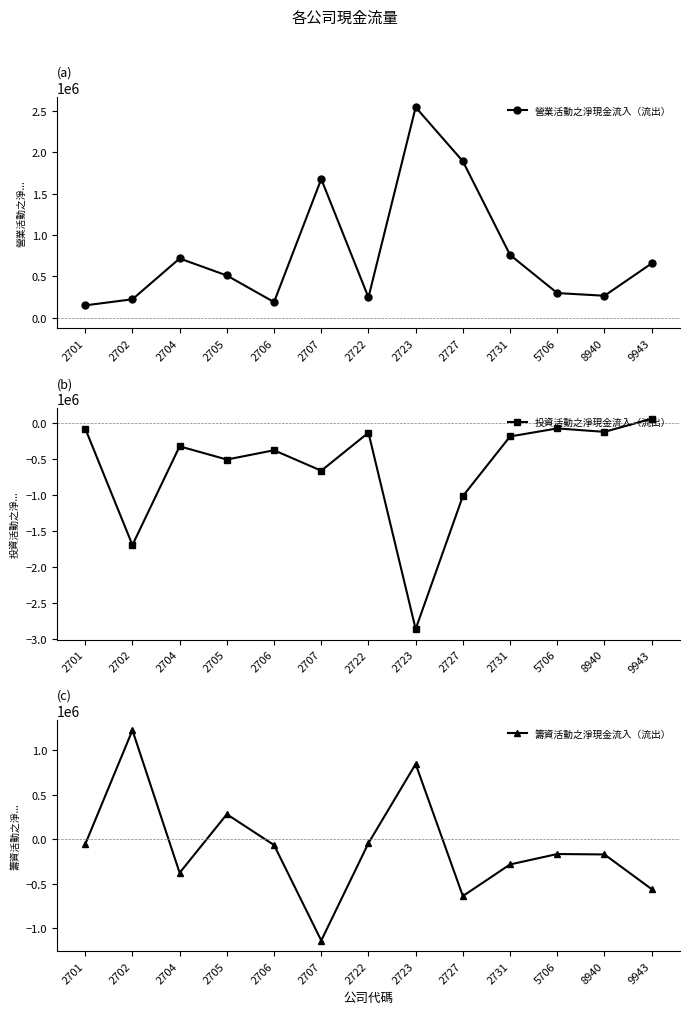

Where is the first local maximum for 營業活動之淨現金流入（流出）?

2704